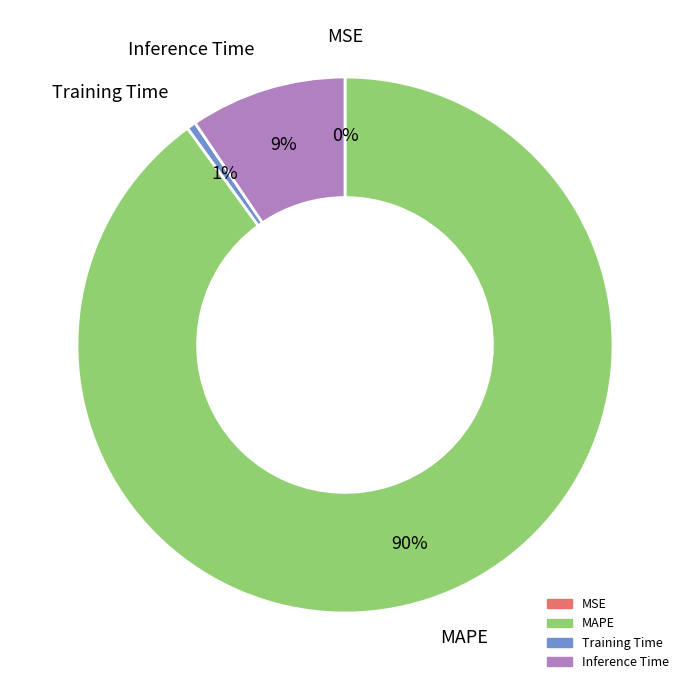

The Training Time slice represents 1% of the pie. True or false?

True